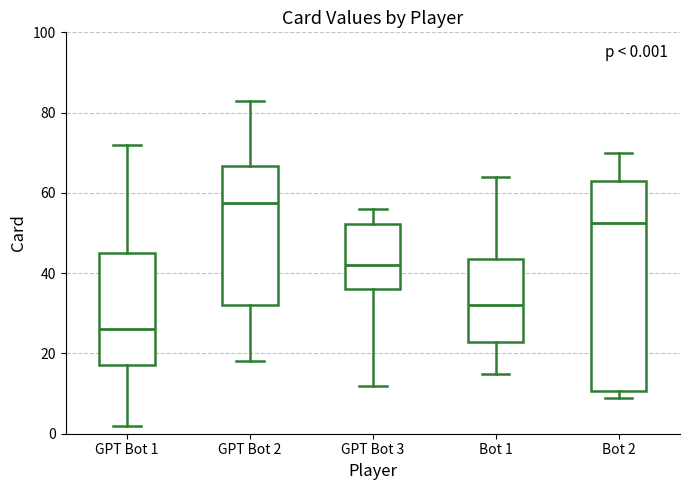

Which box has the highest median line?

GPT Bot 2